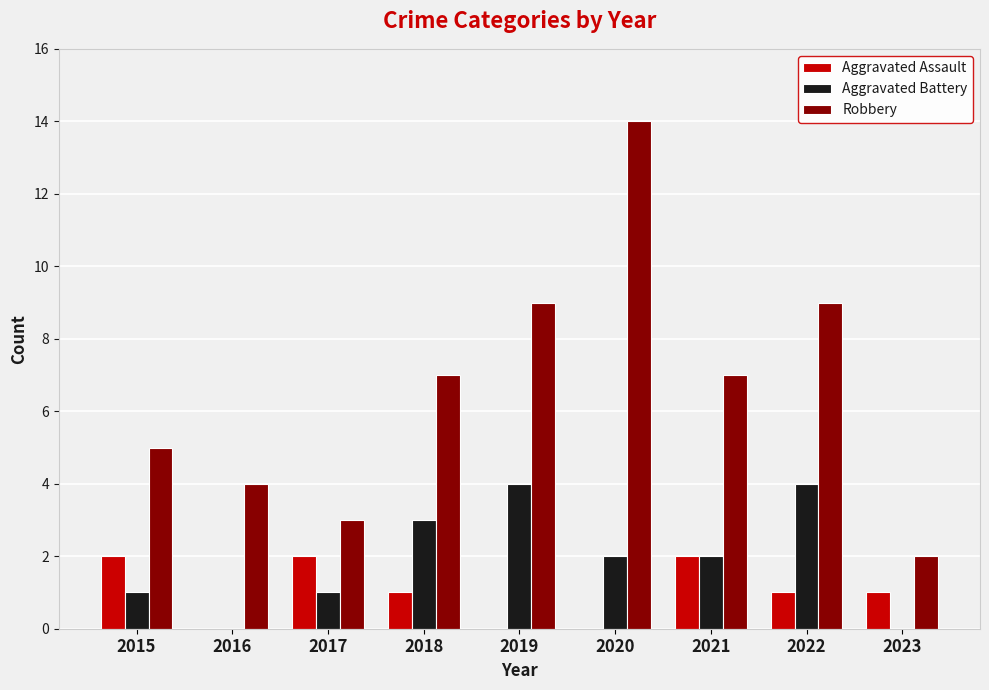

Does the chart contain stacked bars?

No